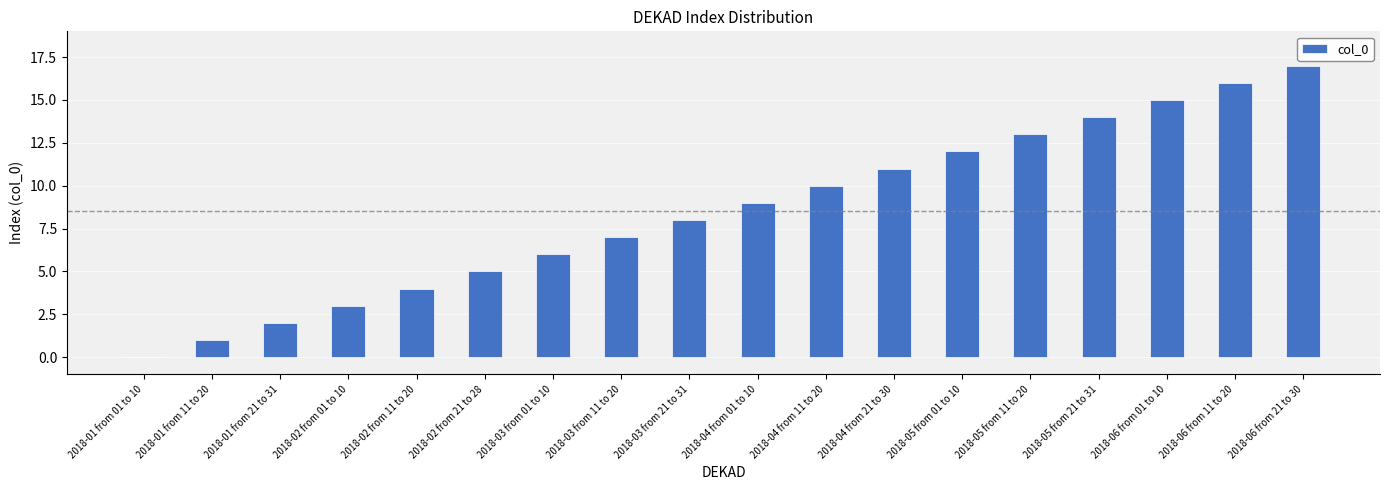

Between 2018-05 from 11 to 20 and 2018-06 from 01 to 10, which is larger?

2018-06 from 01 to 10